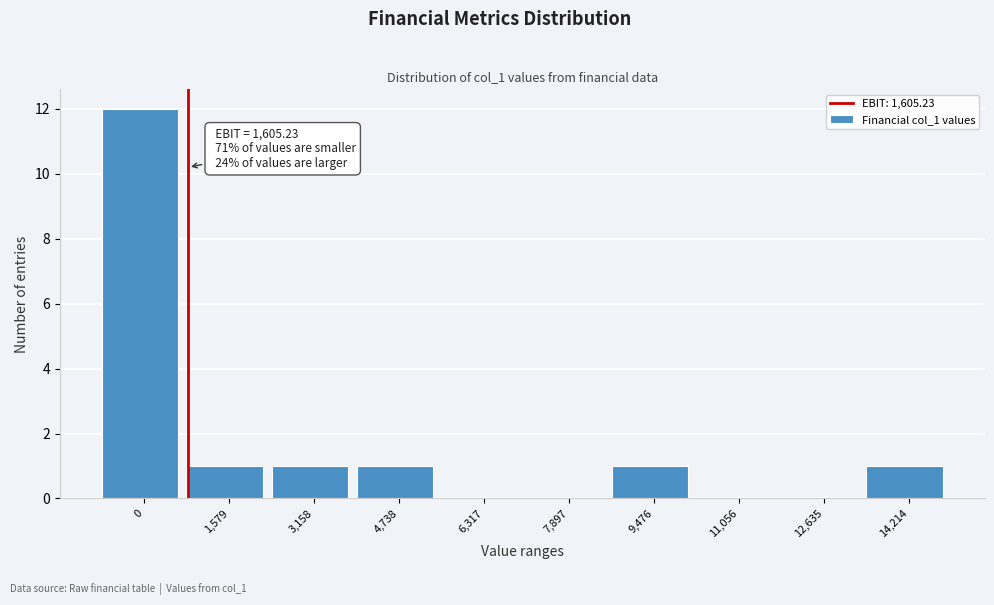

Reading right to left, list all the values displayed in this chart.

14,214=1	12,635=0	11,056=0	9,476=1	7,897=0	6,317=0	4,738=1	3,158=1	1,579=1	0=12